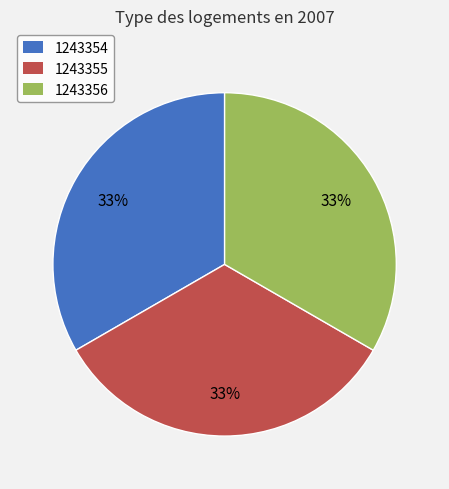

Does 1243355 represent more than half of the total?

No